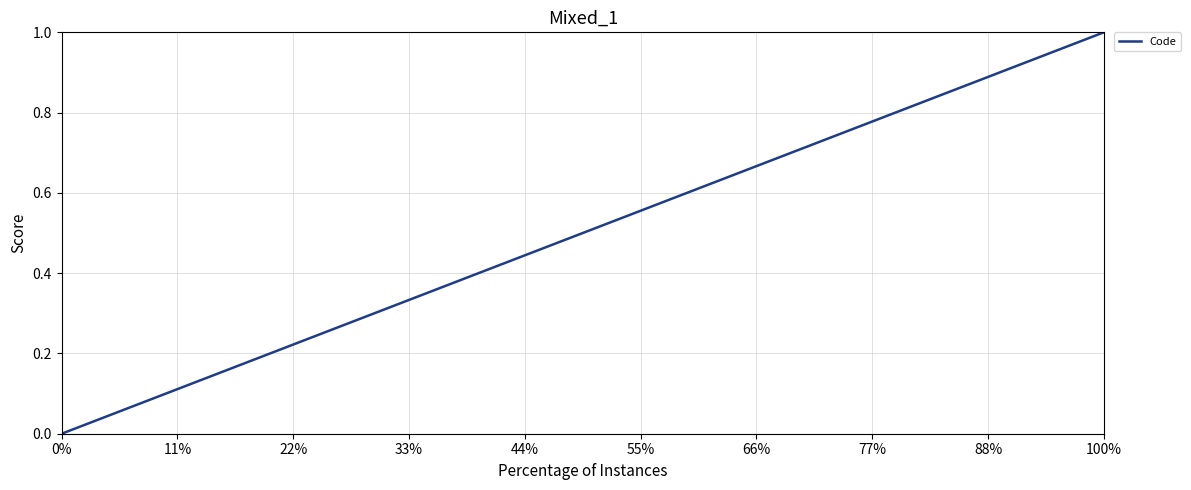

Which category has the highest value across all series?

100%